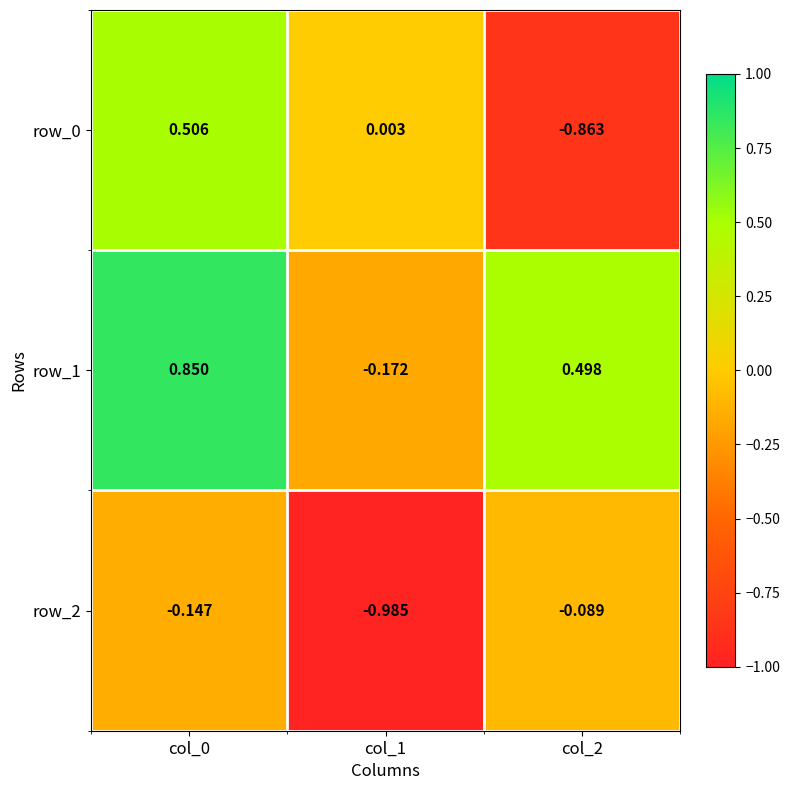

What is the highest value of the row_1 series?

0.9